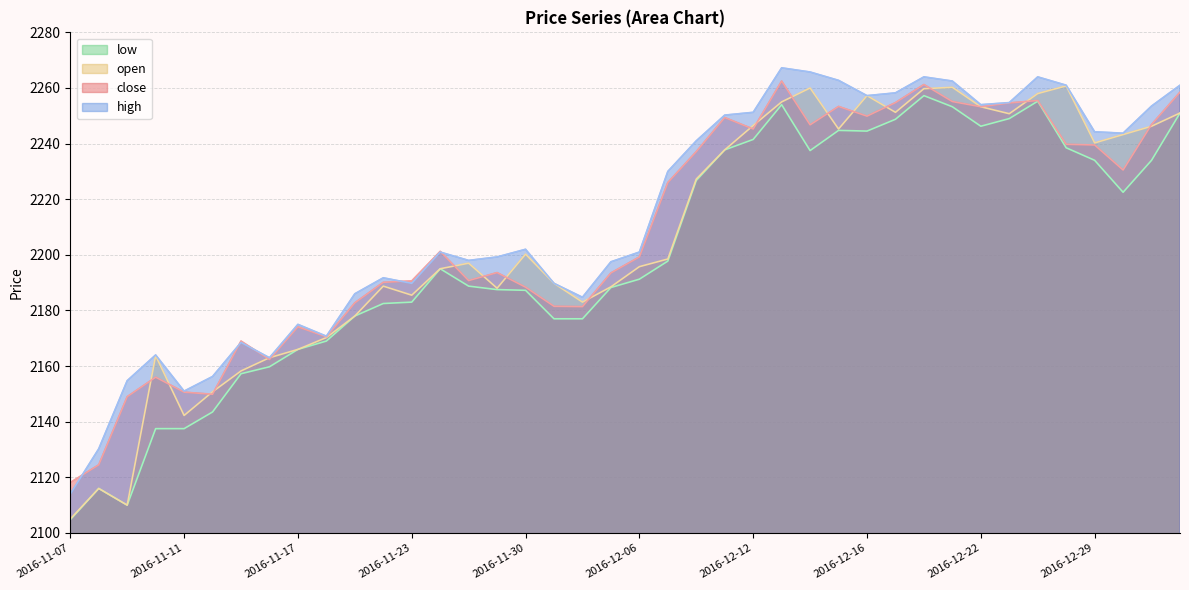

What is the value of the low point at the 9th from the left?

2166.0